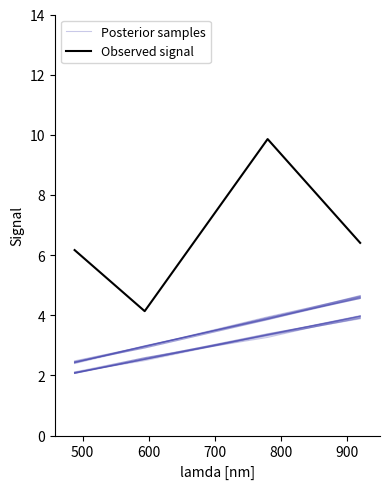

Rank the series by their average value, from highest to lowest.

Observed signal, Posterior samples